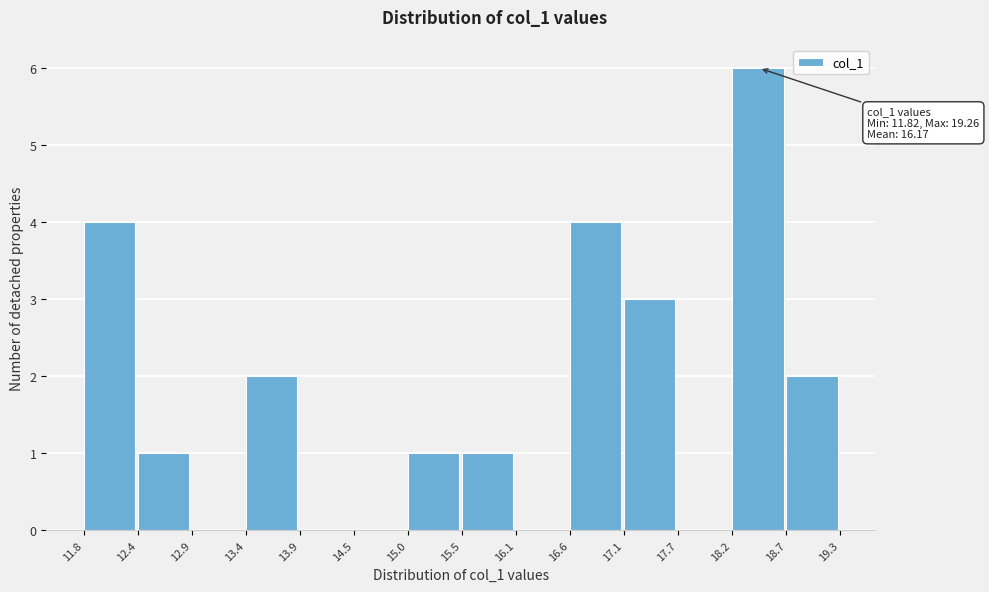

Which range on the x-axis has the tallest bar?

18.2 to 18.7